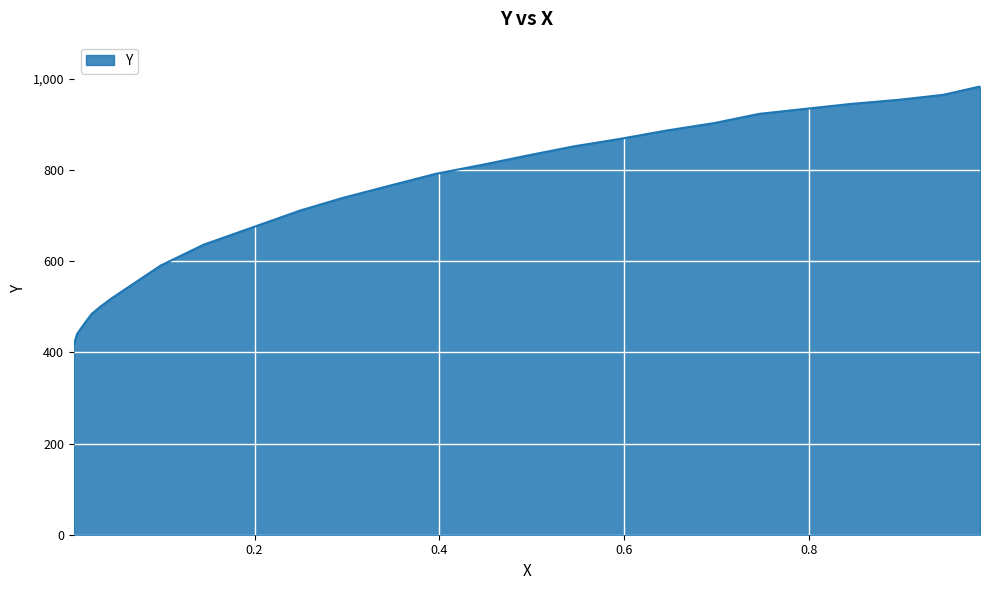

True or false: the data has more than 1 interior local peaks.

False